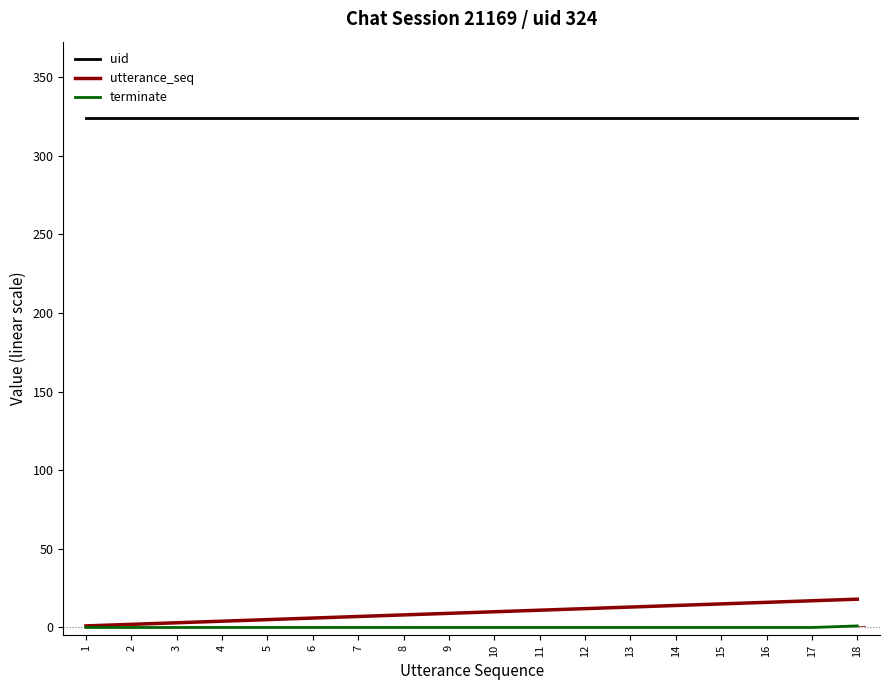

List the series in order of their peak value, lowest first.

terminate, utterance_seq, uid